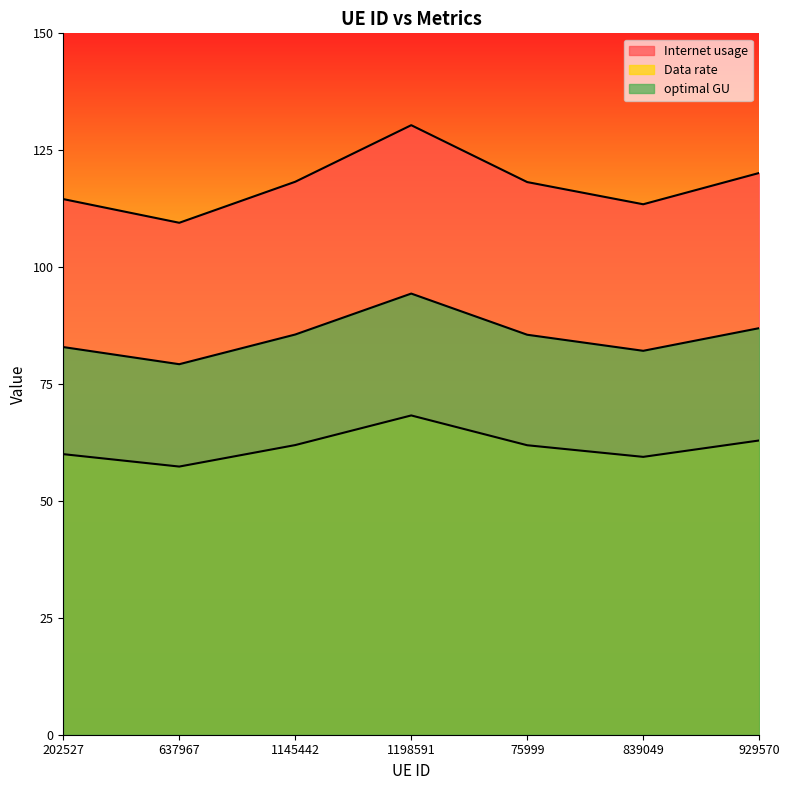

Between 1198591 and 202527, which is larger?

1198591